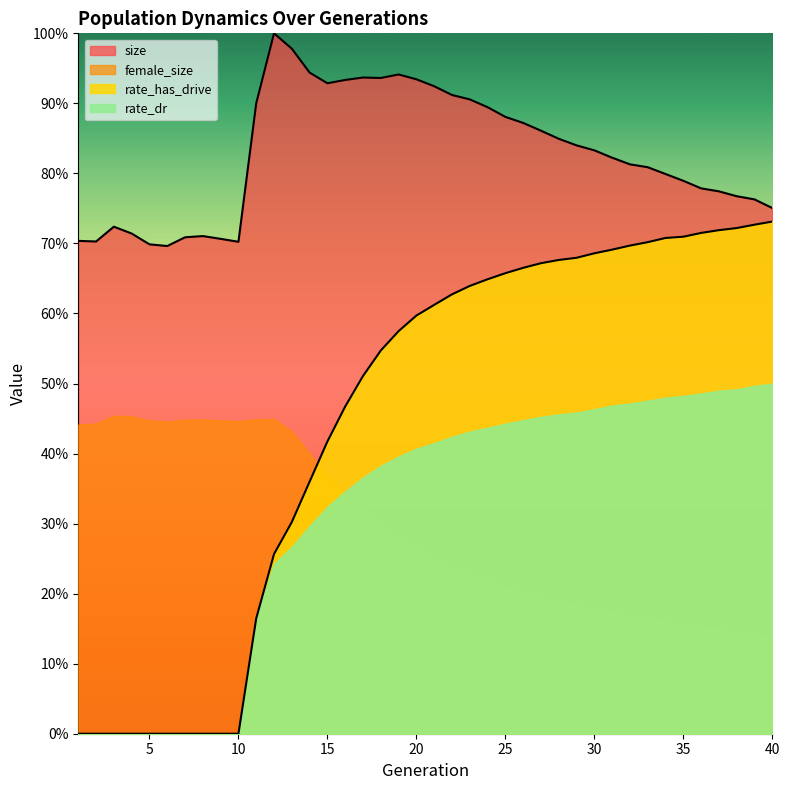

True or false: rate_dr and size intersect in this chart.

False